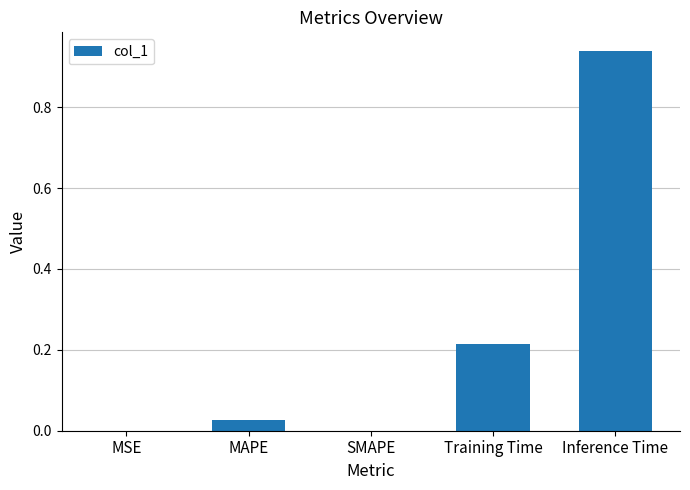

What is the sum of all values?

1.2